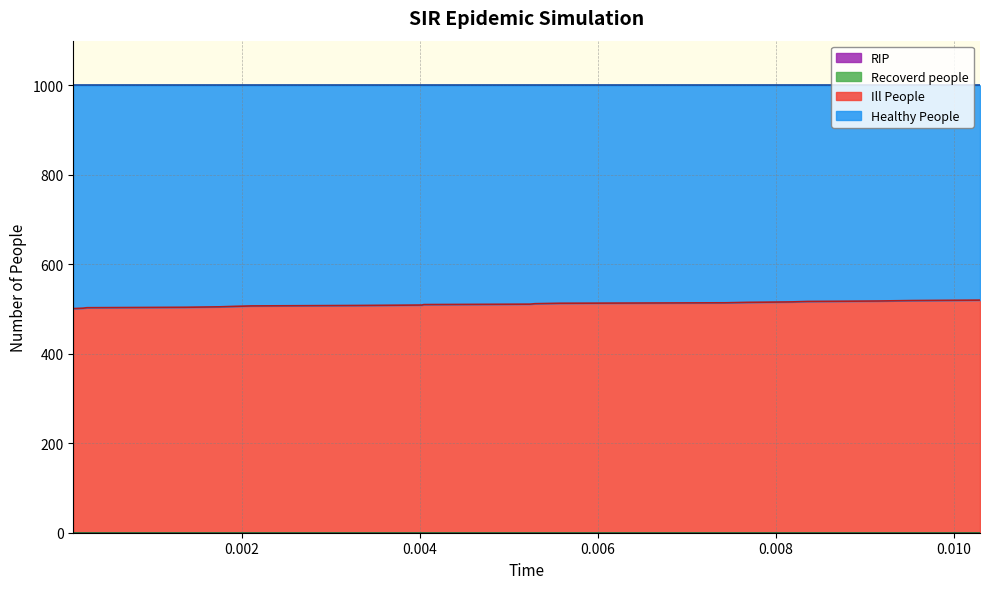

Which has a higher value, 5 or 9?

5